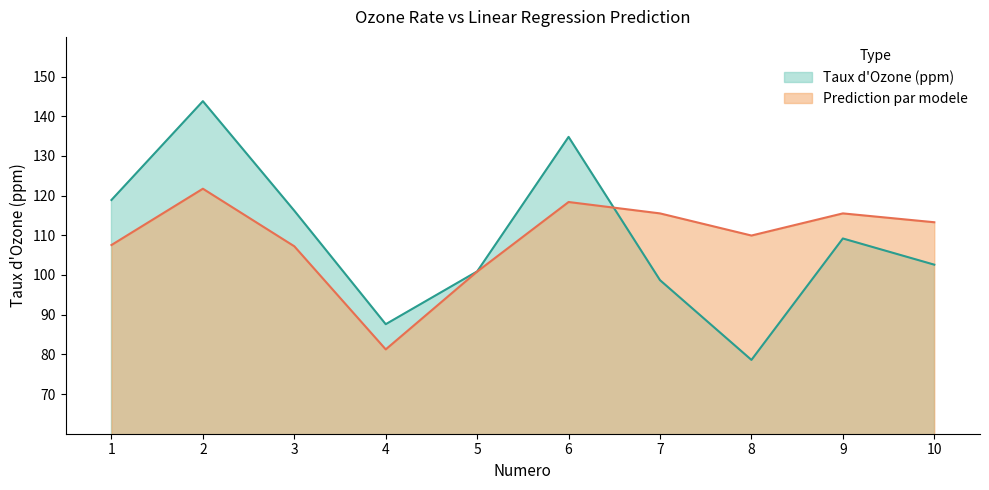

What is the total value across all series at 8?

188.5